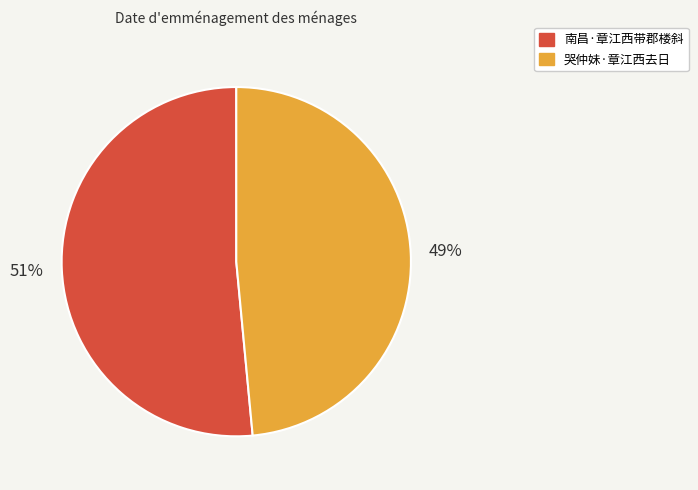

Between 哭仲妹·章江西去日 and 南昌·章江西带郡楼斜, which is larger?

南昌·章江西带郡楼斜